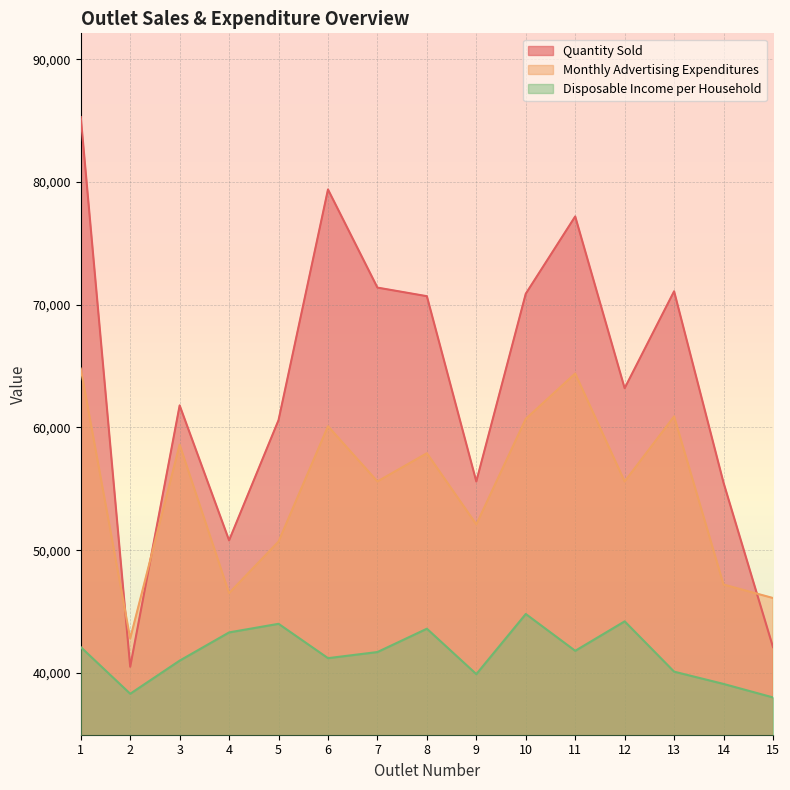

How many data points in Disposable_Income_per_Household are less than 41700?

7